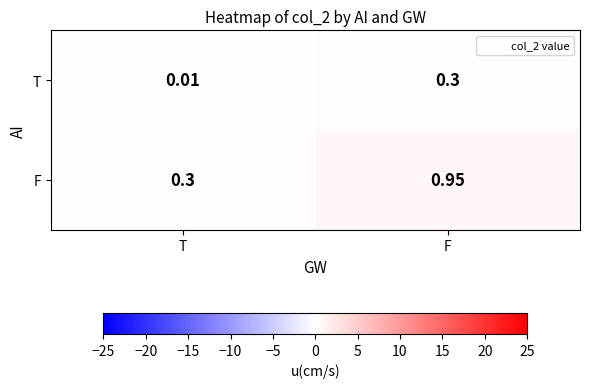

Which series changed the most between T and F?

F